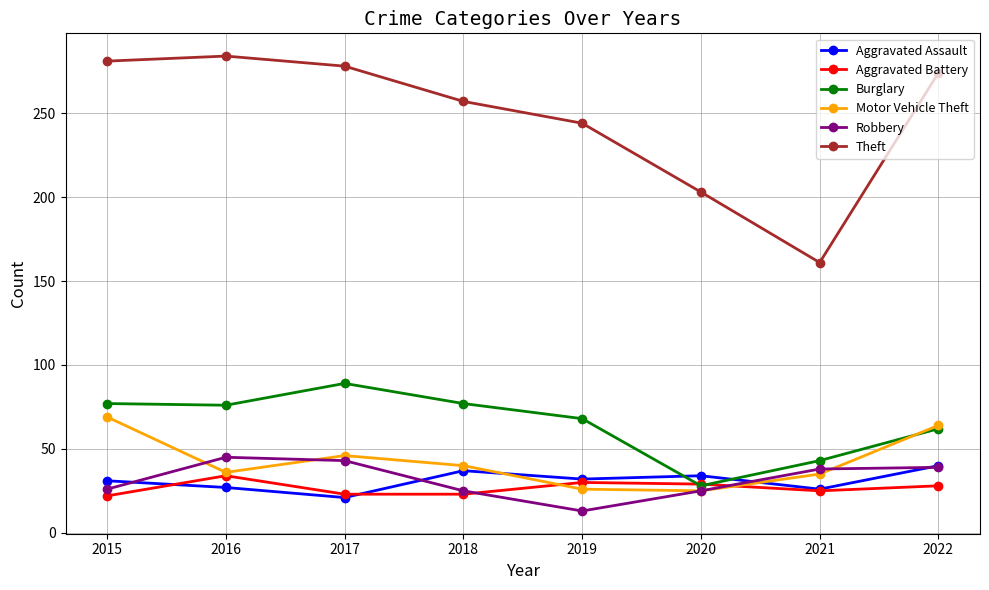

Which series has the largest total across all categories?

Theft